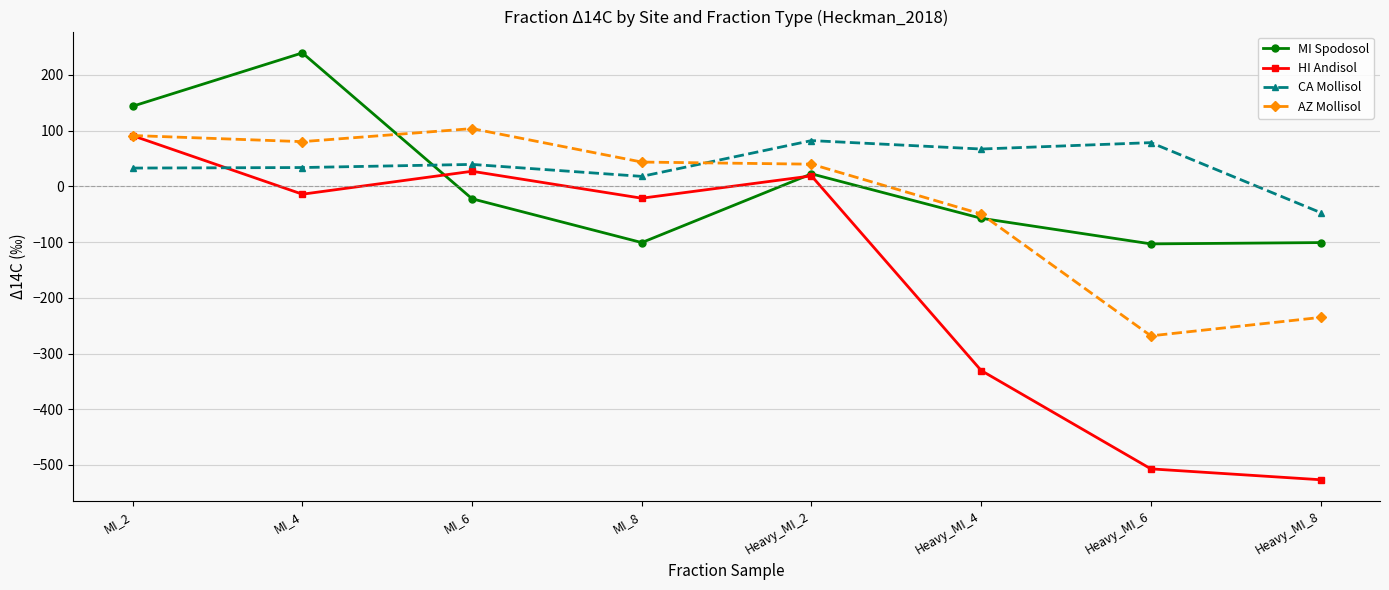

Where is the first local maximum for MI Spodosol?

MI_4